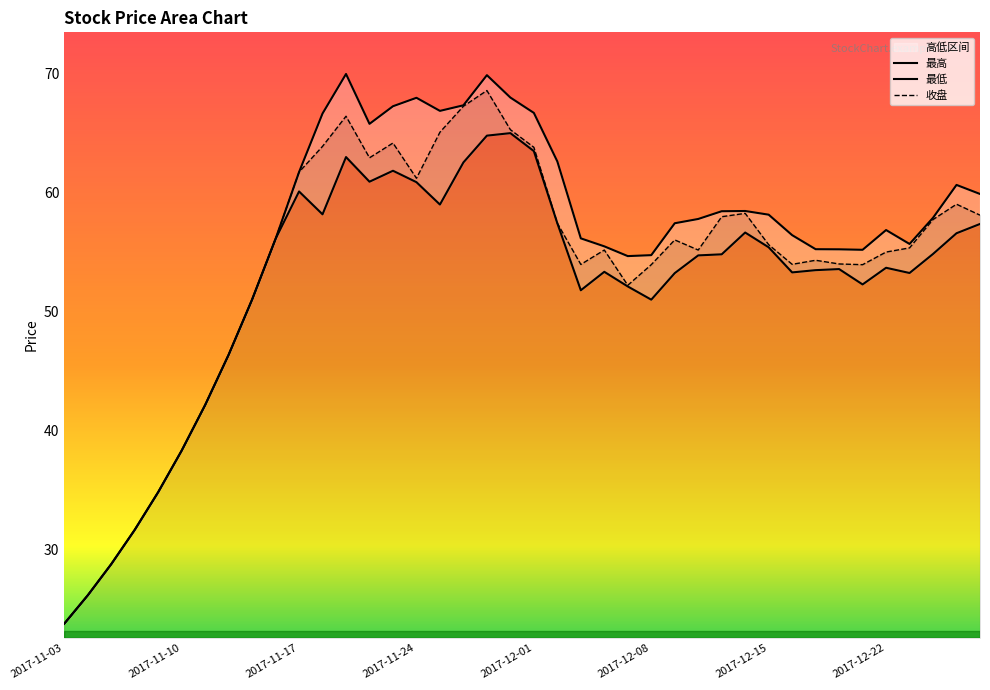

How many data points in 最低 are less than 54?

20